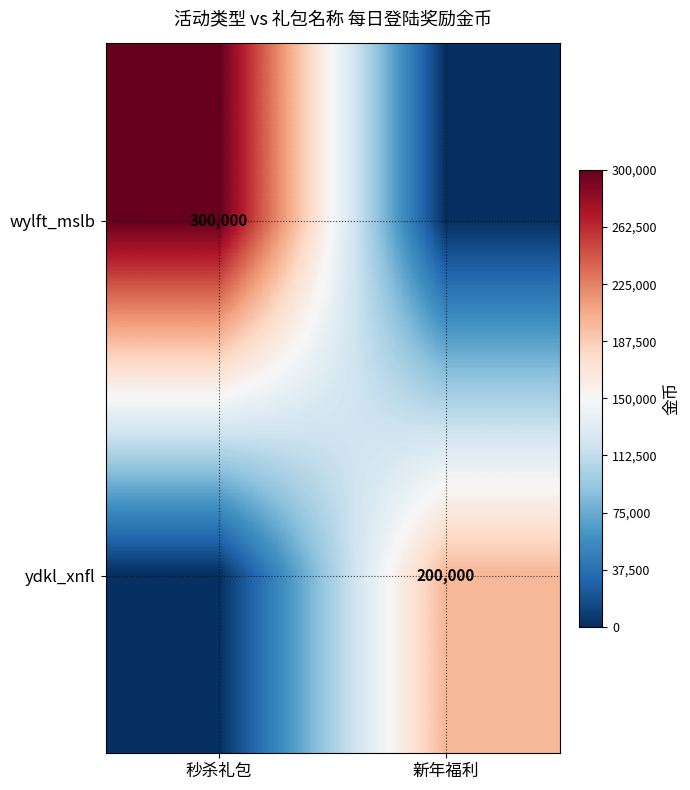

The ydkl_xnfl series shows 357040 at 新年福利. True or false?

False